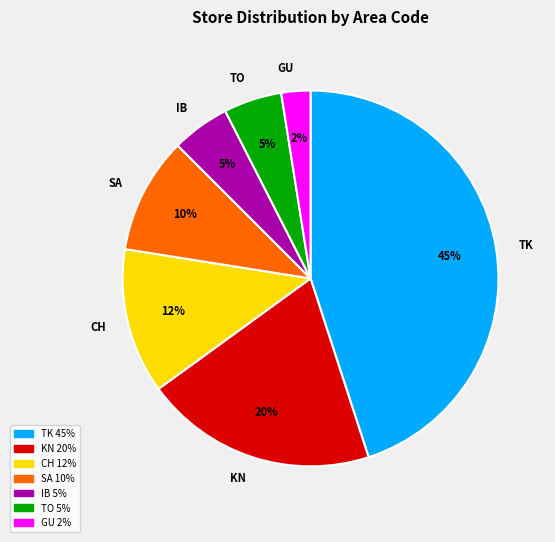

Combined, do TO and IB account for over 50%?

No